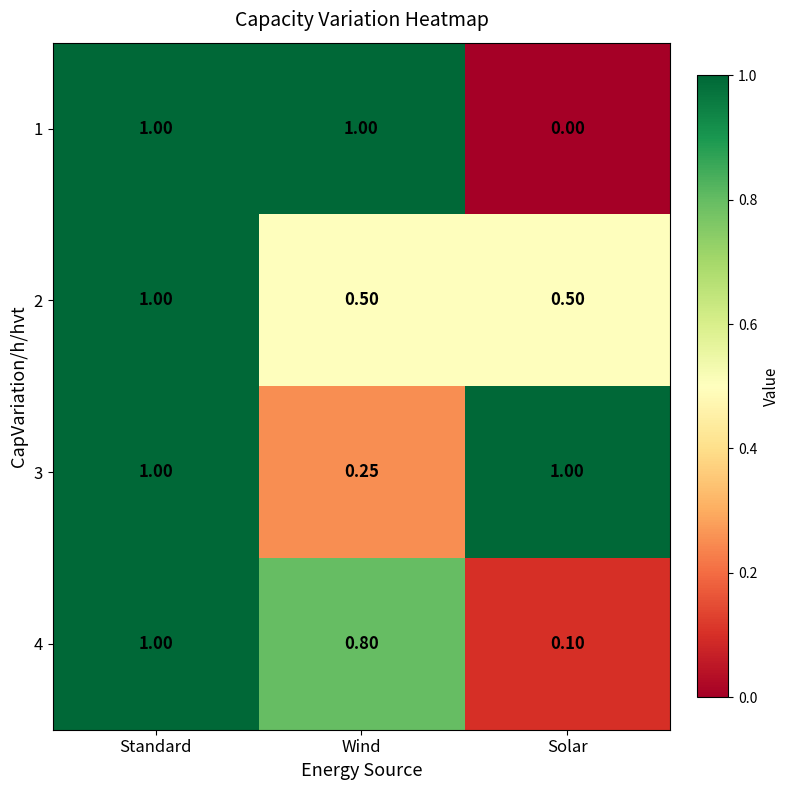

Where is 4 nearest to the value 0?

Solar